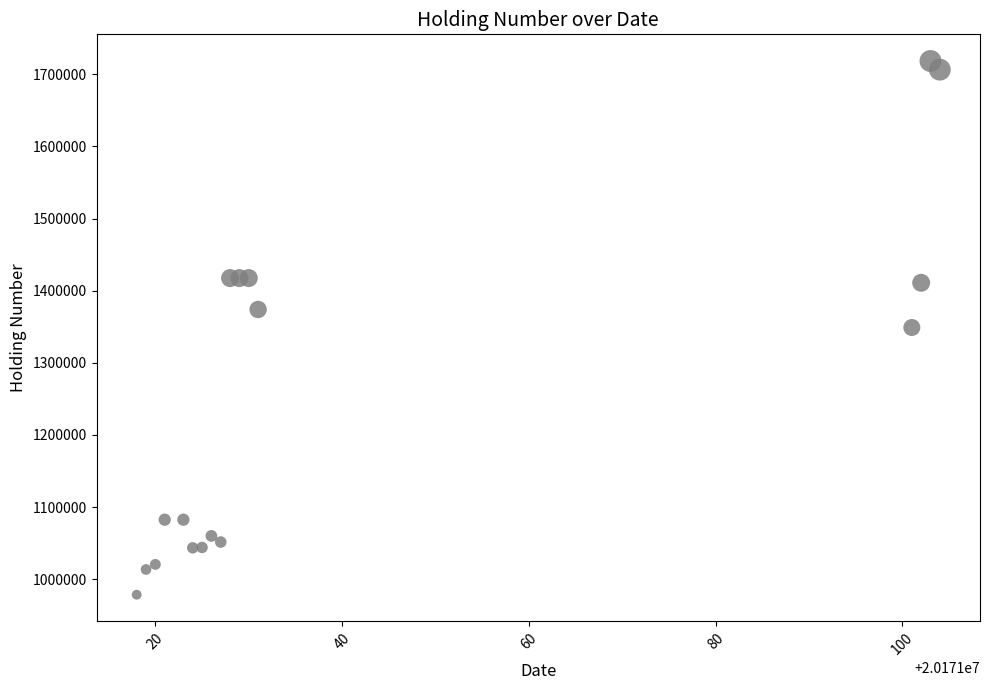

What is the range of X values (max minus min)?

86